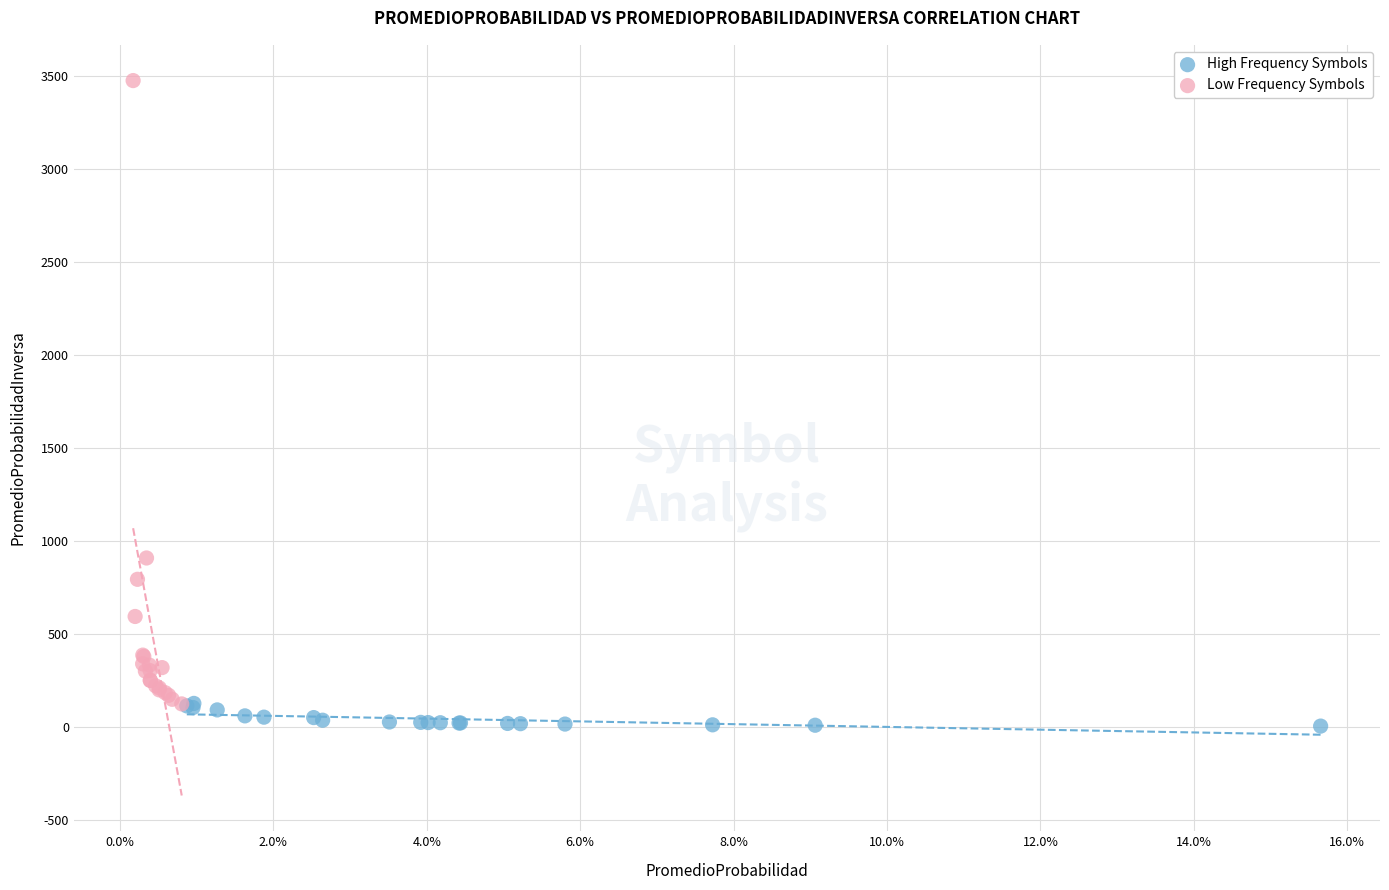

Which series contains the highest Y value?

Low Frequency Symbols